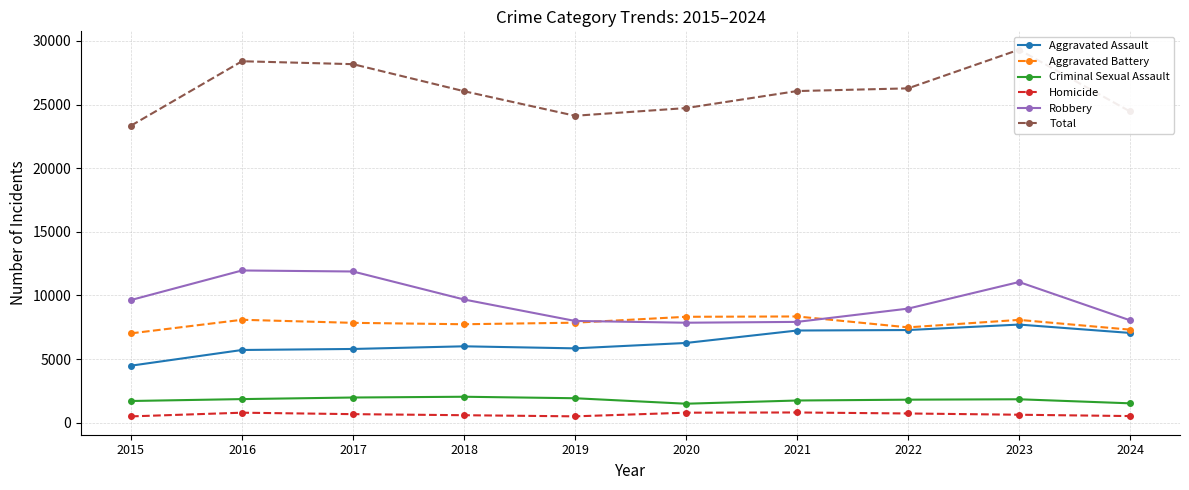

What is the difference between the maximum and minimum values in the Robbery series?

4105